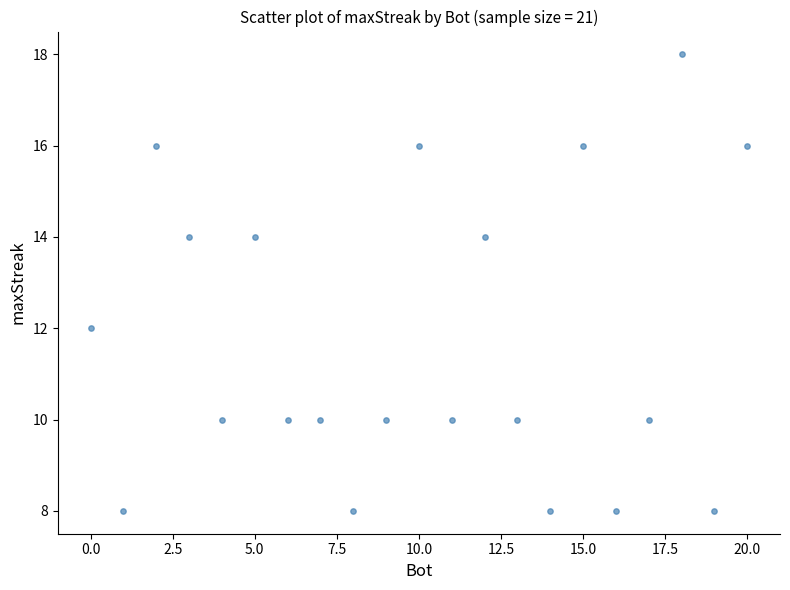

What is the range of X values (max minus min)?

20